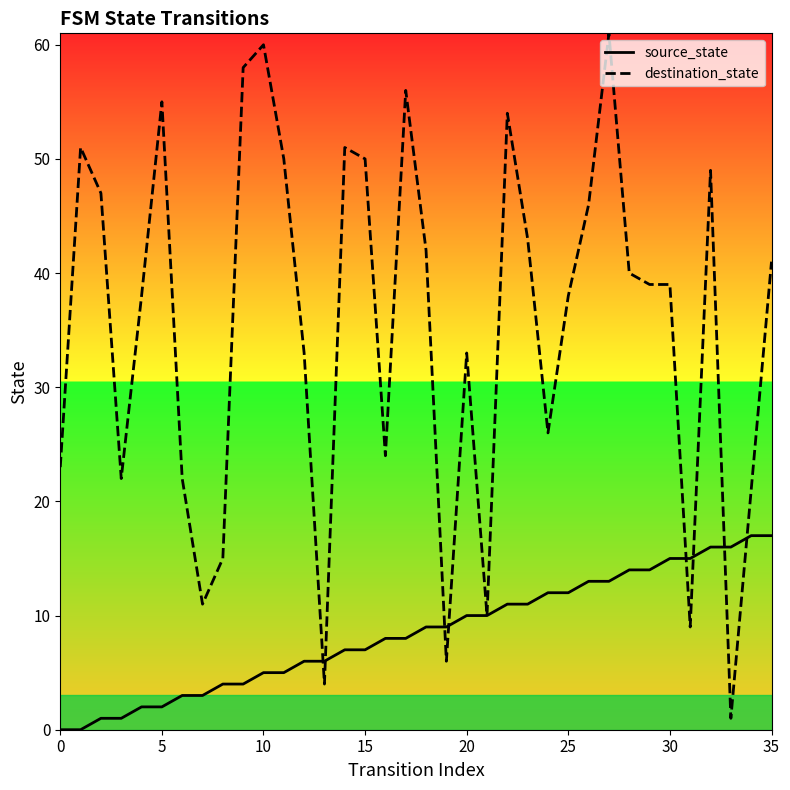

Which series has the largest total across all categories?

destination_state